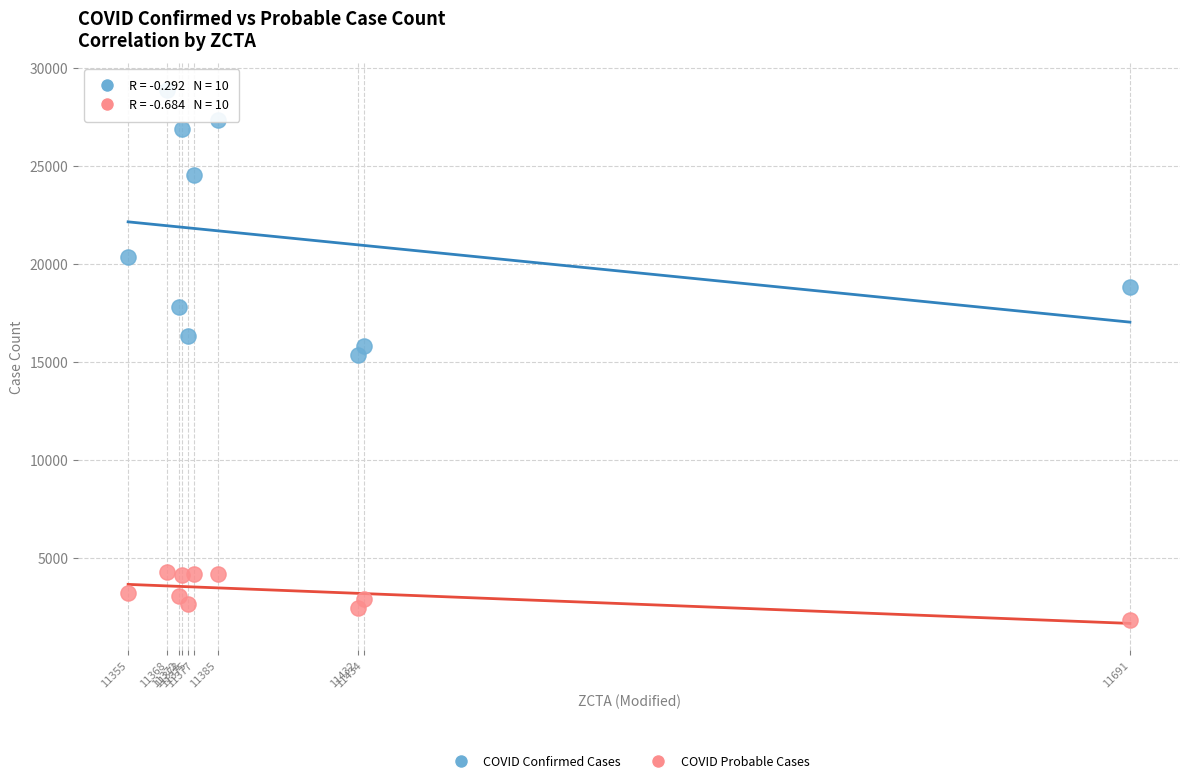

In the COVID Confirmed Cases series, what Y value is closest to 22114?

20372